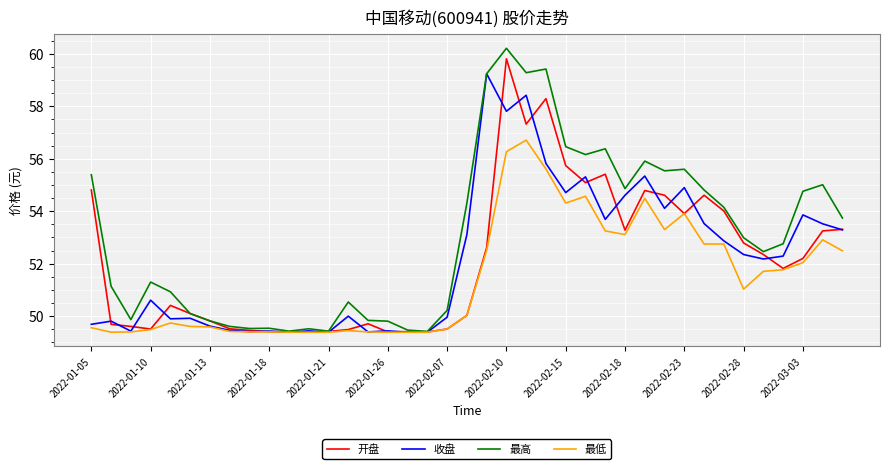

Which series has the largest range (max minus min)?

最高